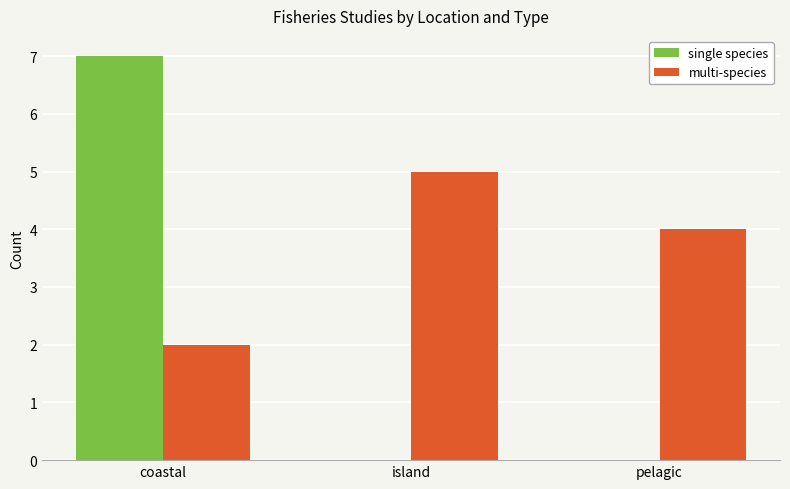

Is it true that multi-species equals 5 at island?

True